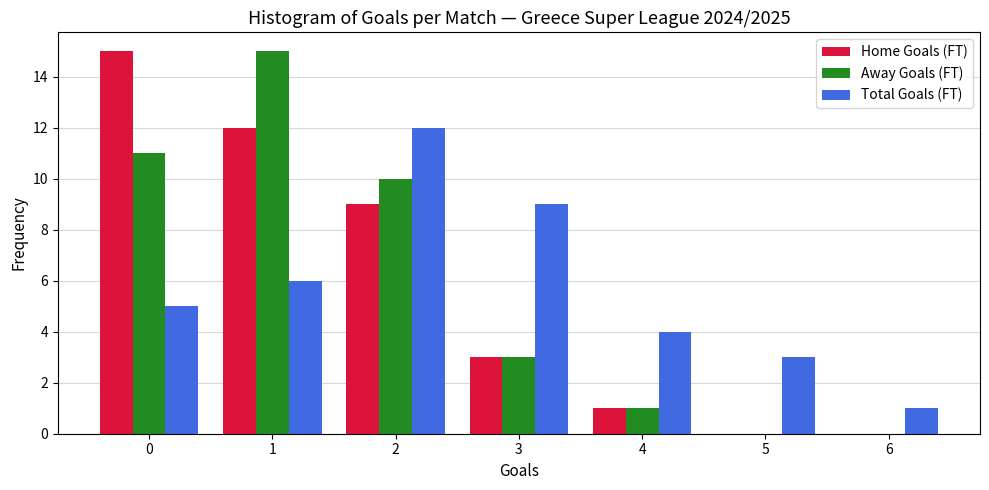

Reading left to right, list all the values displayed in this chart.

Home Goals (FT): 0=15	1=12	2=9	3=3	4=1	5=0	6=0
Away Goals (FT): 0=11	1=15	2=10	3=3	4=1	5=0	6=0
Total Goals (FT): 0=5	1=6	2=12	3=9	4=4	5=3	6=1